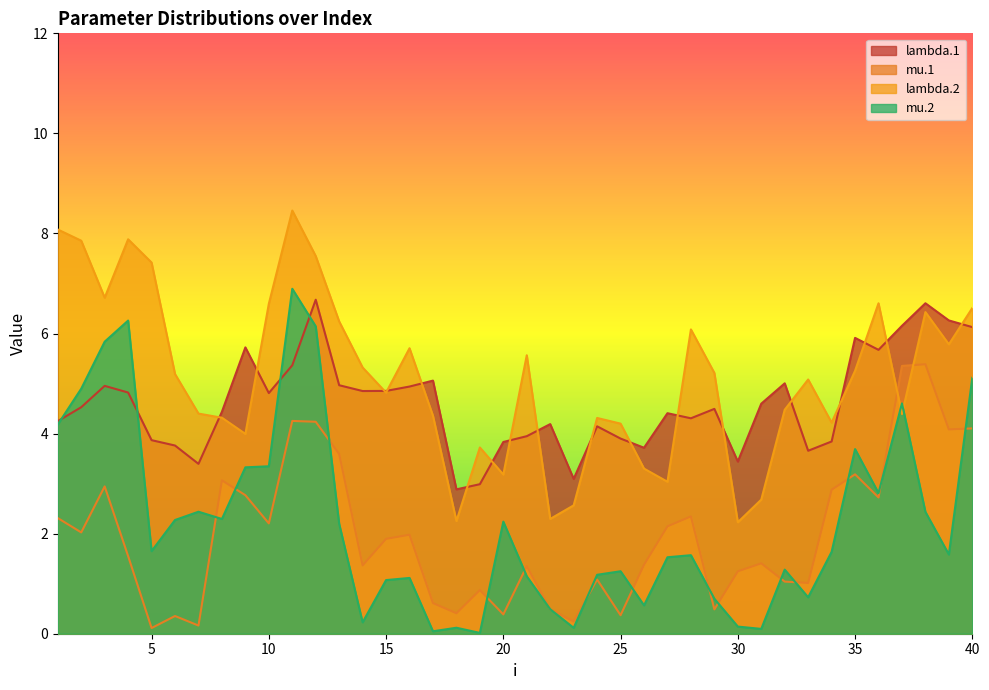

At which label does mu.2 reach its minimum?

19